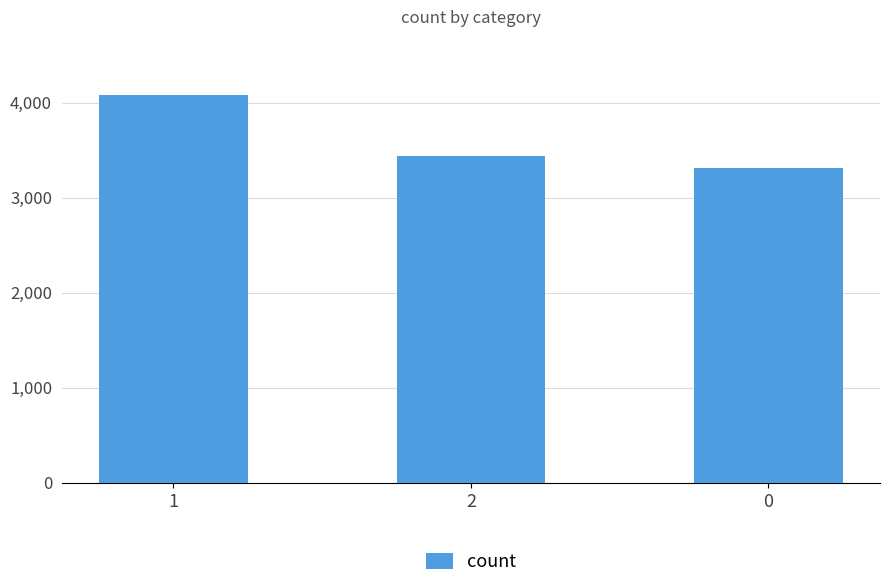

What is the value of the 3rd bar from the left?

3314